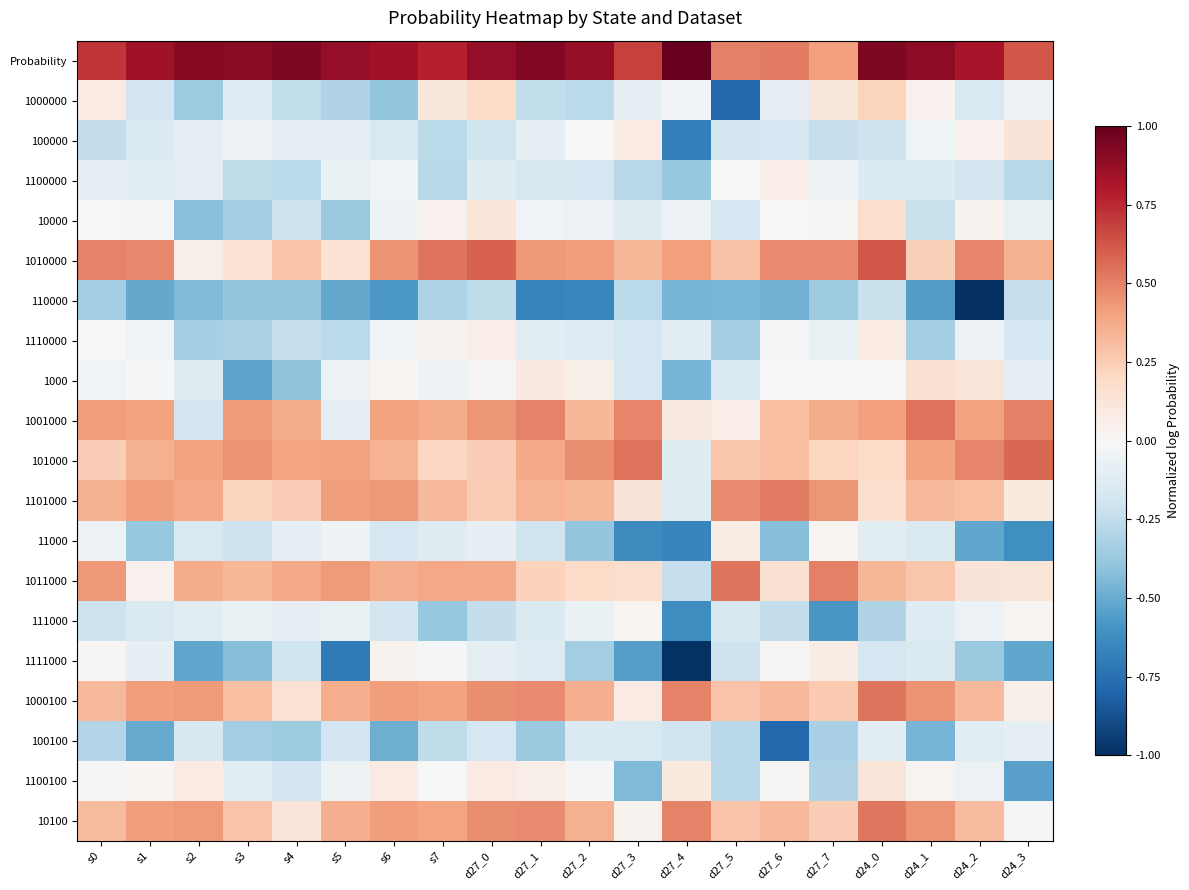

At how many categories does at least one series exceed 0?

20